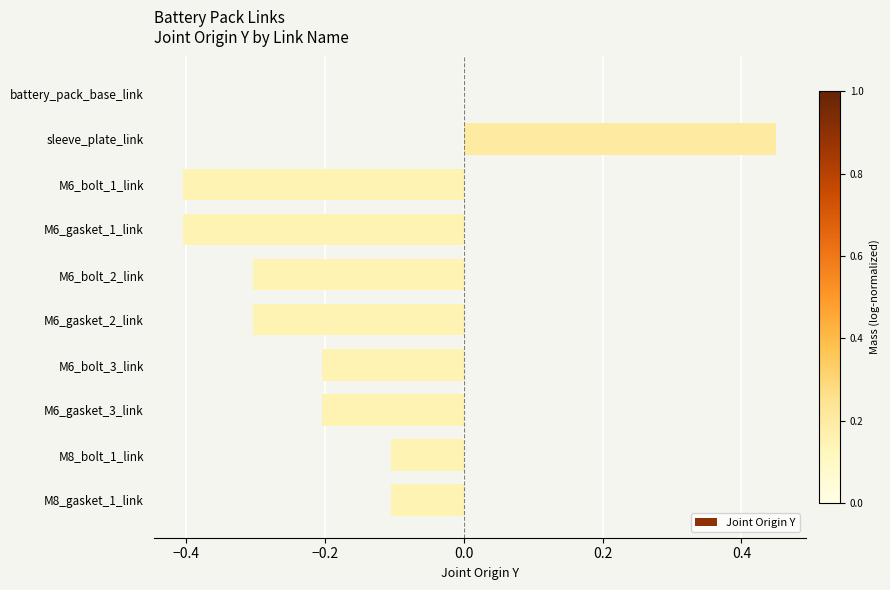

Which has a higher value, M6_bolt_1_link or M8_gasket_1_link?

M8_gasket_1_link